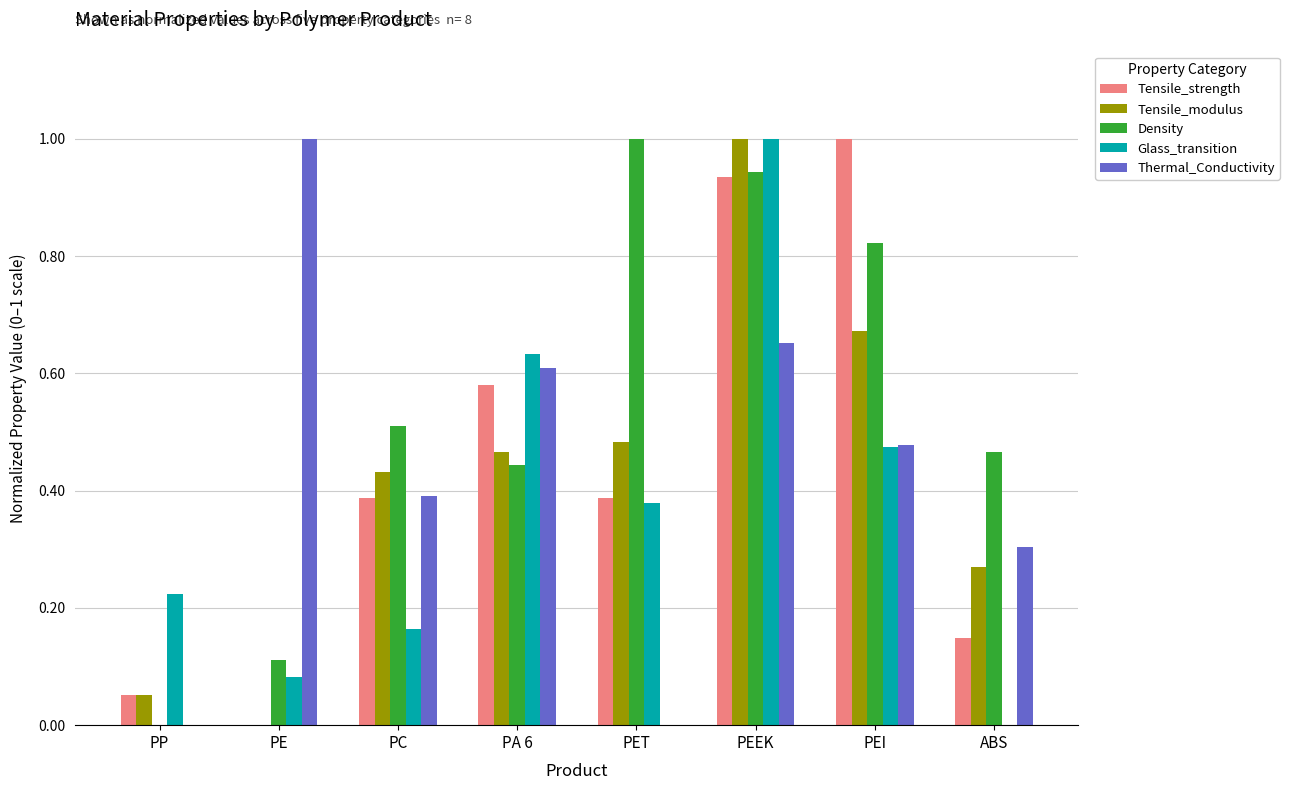

What is the greatest value displayed?

1.0